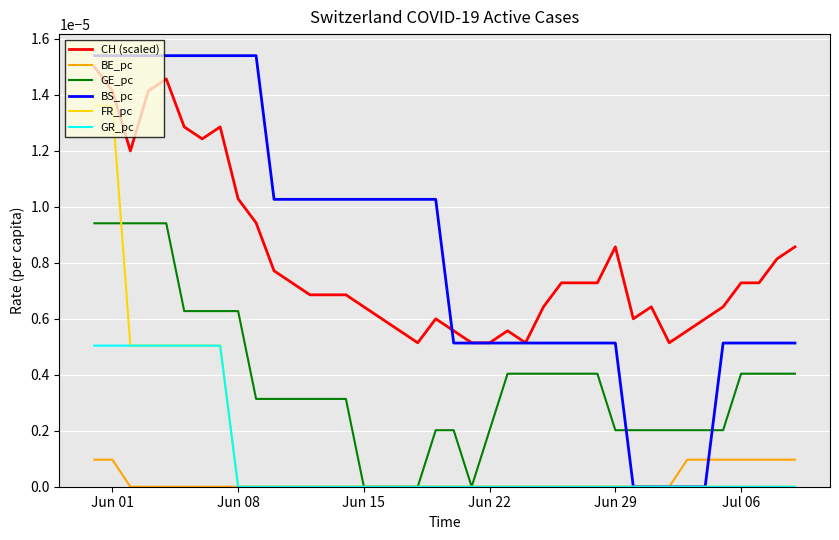

Rank the series by their maximum value, from lowest to highest.

BE_pc, GR_pc, GE_pc, FR_pc, CH (scaled), BS_pc